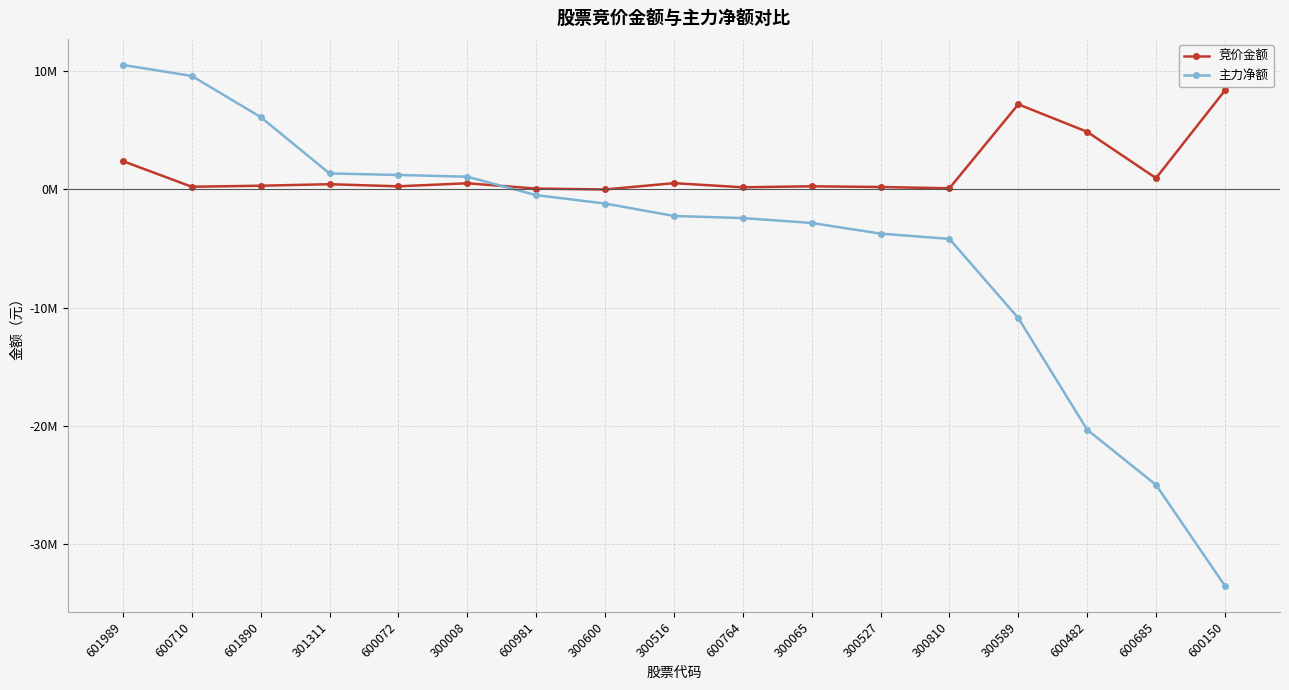

Which series has the largest total across all categories?

竞价金额